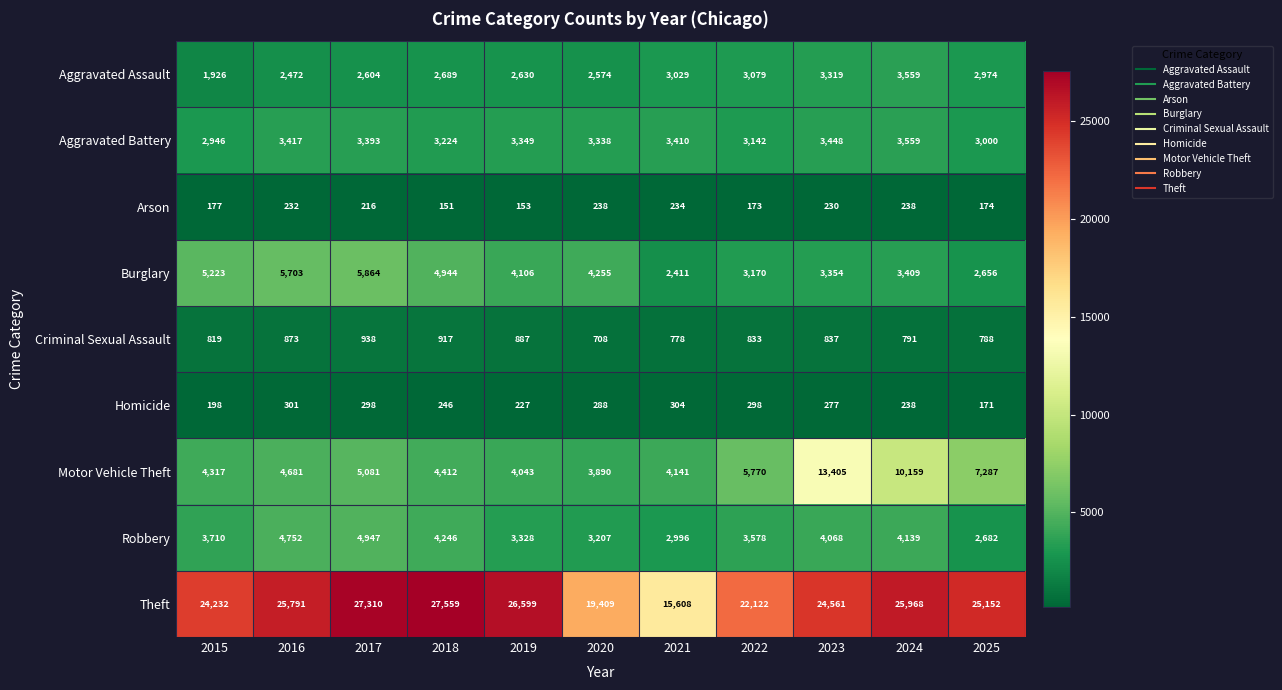

Which series changed the most between 2020 and 2025?

Theft